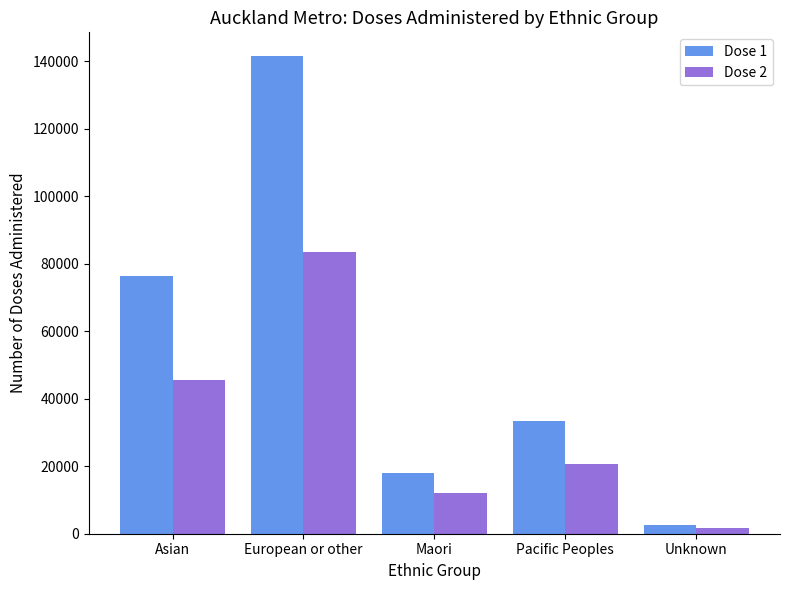

How many Dose 1 values are between 18061 and 76459?

3